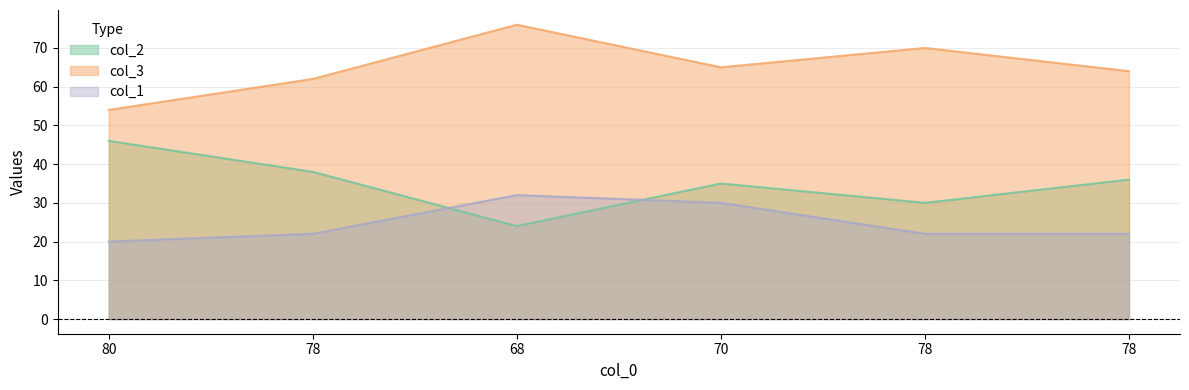

After their last crossing, which series has the higher values: col_1 or col_2?

col_2